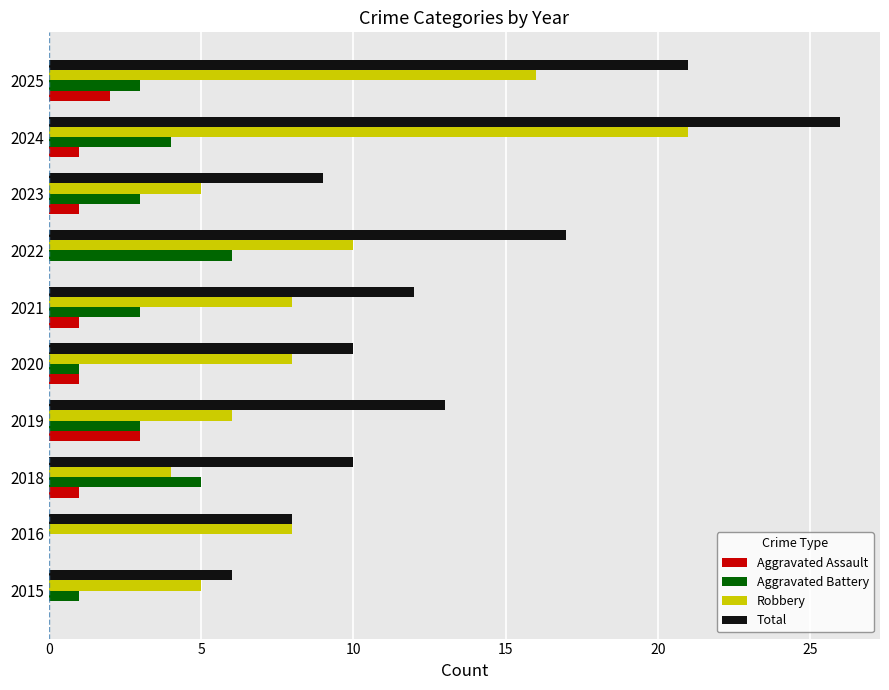

What is the maximum value shown in the chart?

26